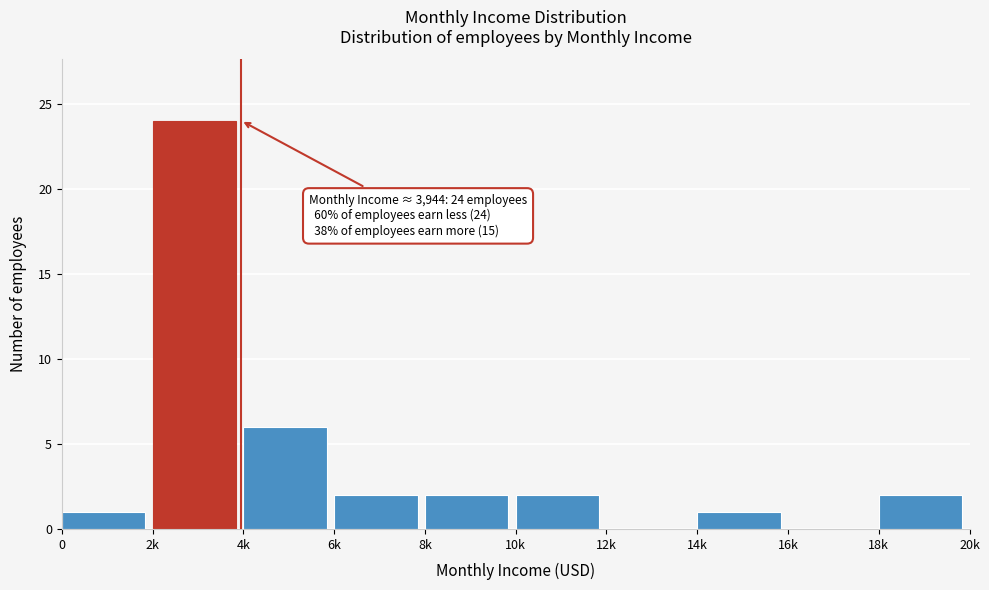

Reading left to right, extract all data points from this chart.

0=1	2k=24	4k=6	6k=2	8k=2	10k=2	12k=0	14k=1	16k=0	18k=2